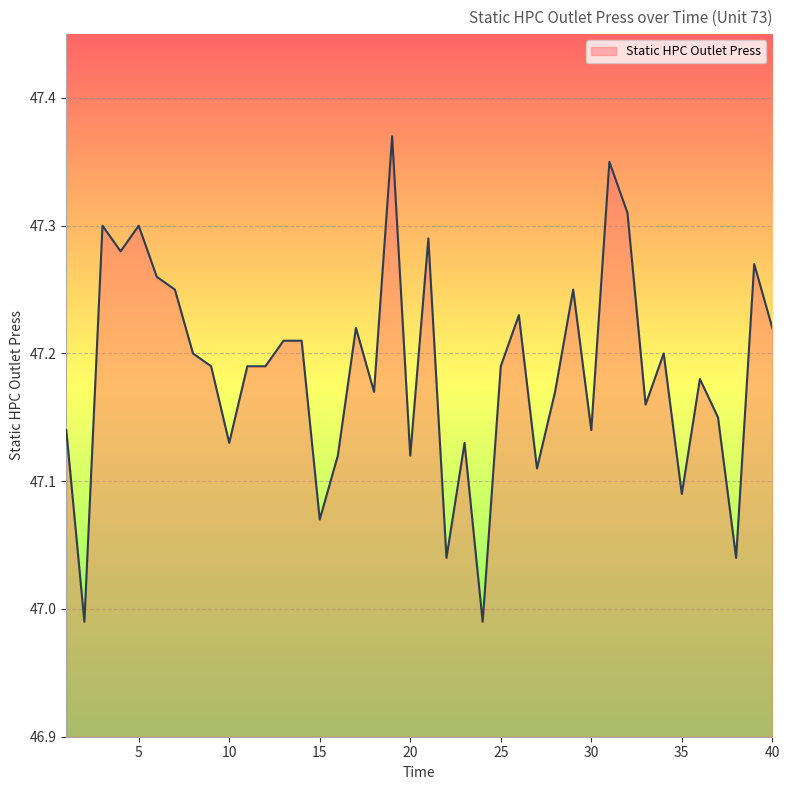

Does the chart have visible grid lines?

Yes